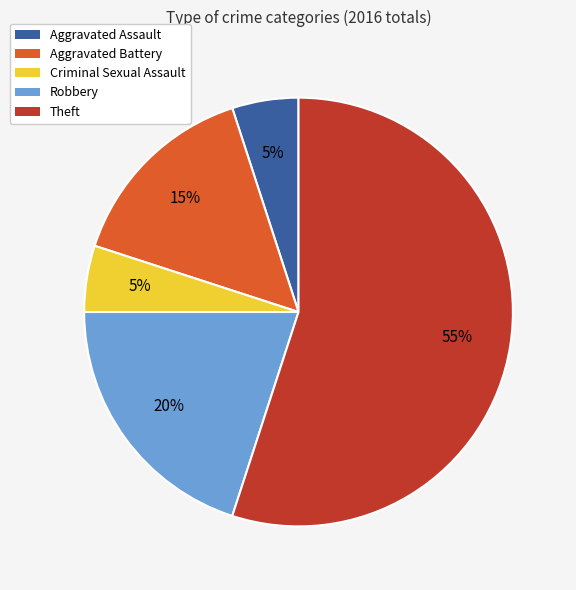

Is it true that Criminal Sexual Assault is 5% of the pie?

True